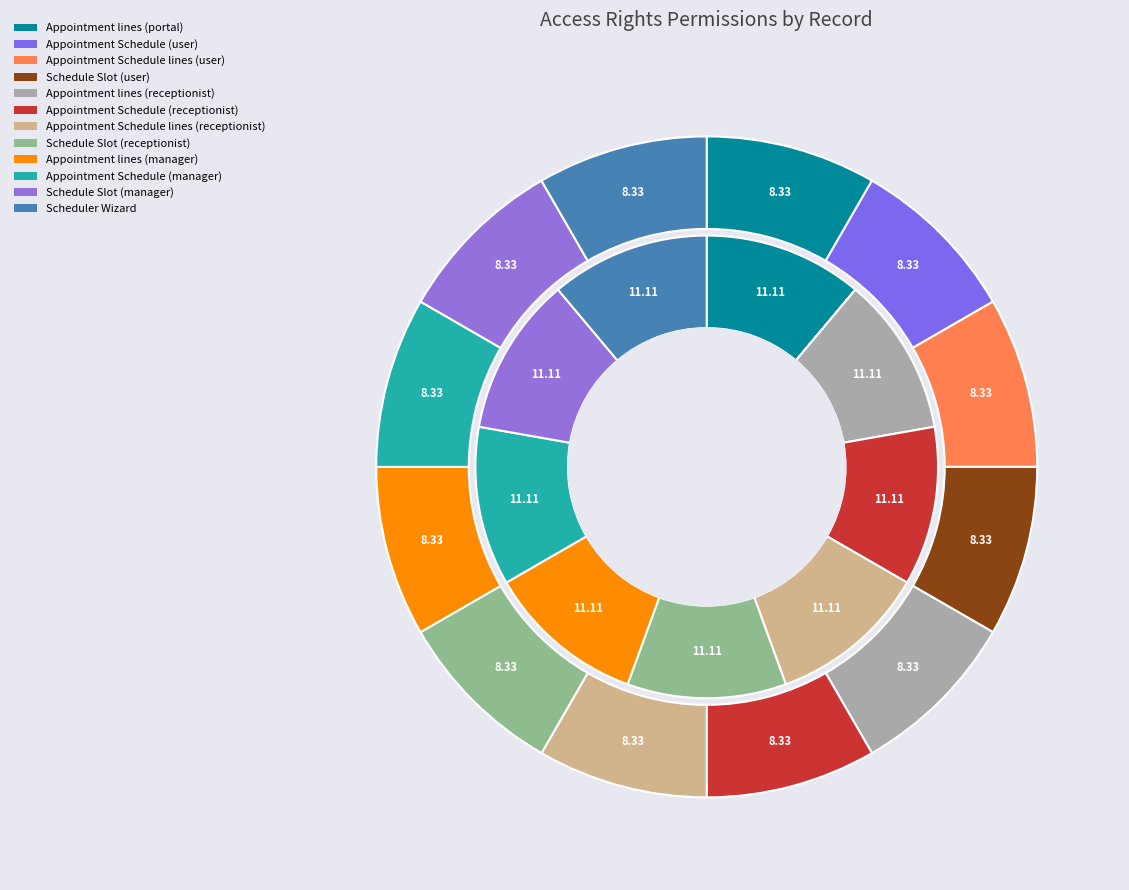

Is it true that Appointment lines (manager) is 11% of the pie?

True